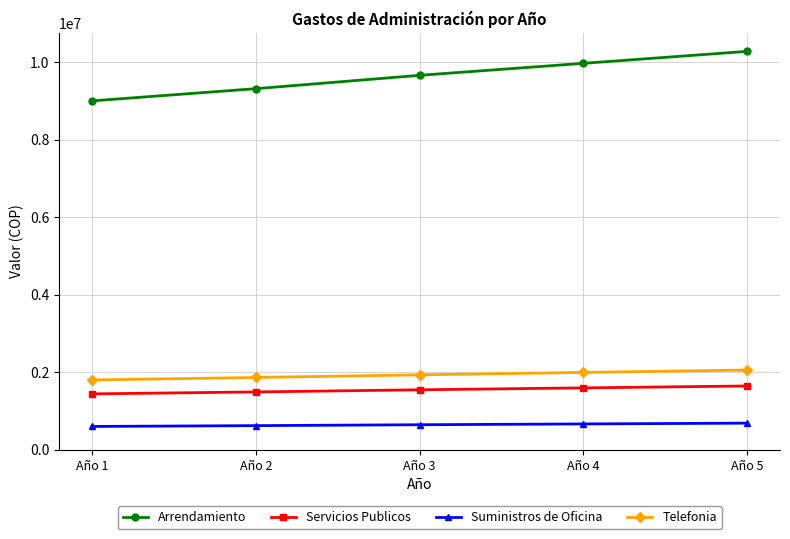

At Año 4, list the series in order from largest to smallest.

Arrendamiento, Telefonia, Servicios Publicos, Suministros de Oficina